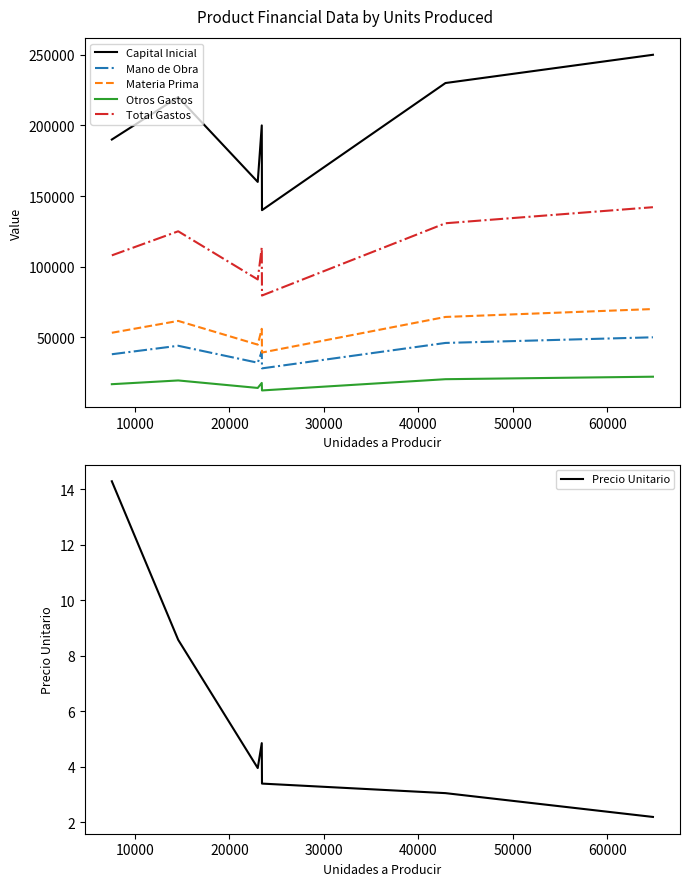

How many lines are shown in the chart?

6